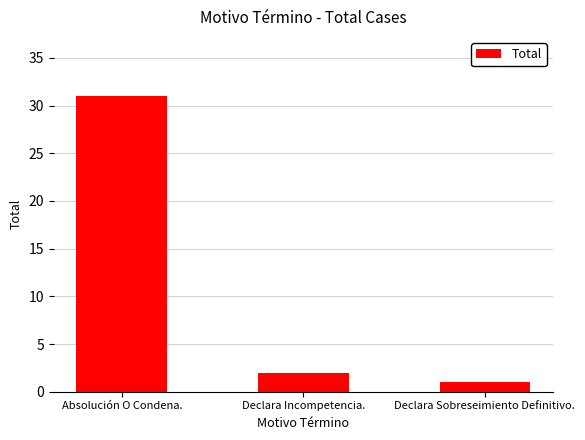

Reading right to left, what are all the values shown in this chart?

Declara Sobreseimiento Definitivo.=1	Declara Incompetencia.=2	Absolución O Condena.=31